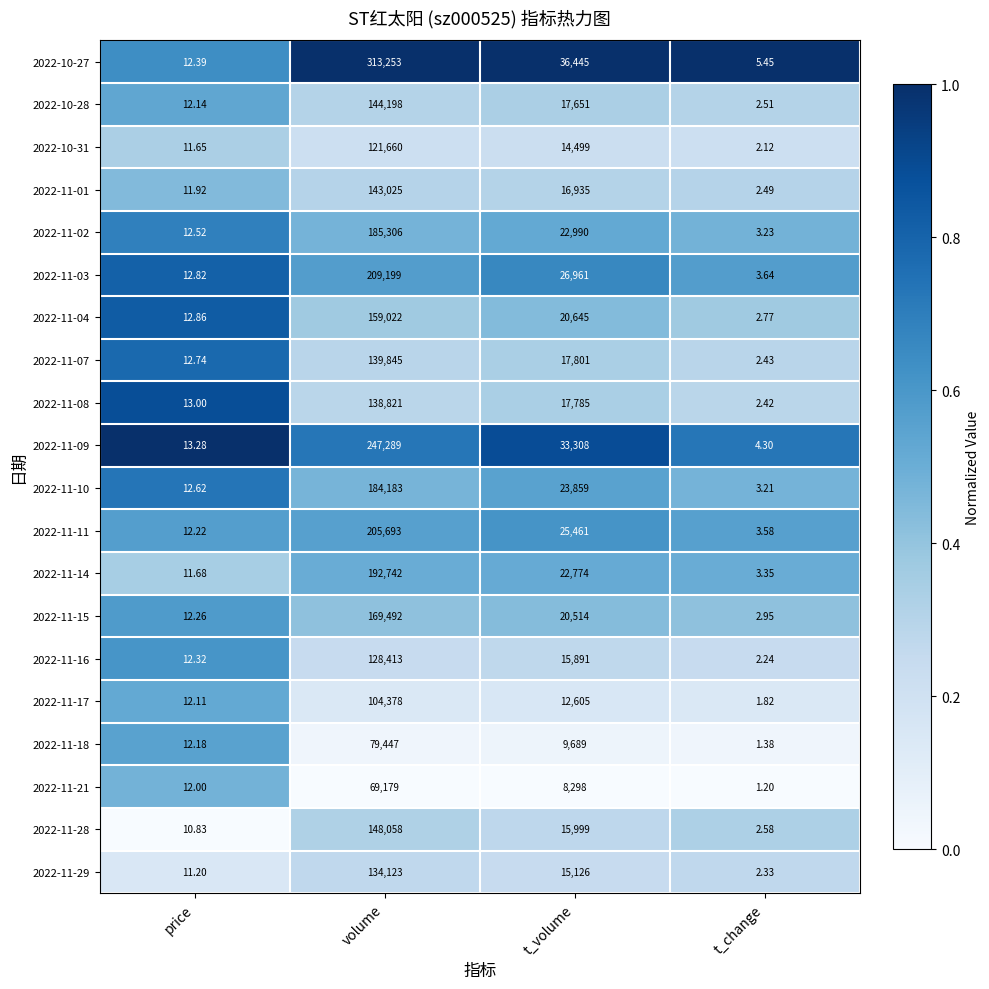

List the labels in order of 2022-11-02 value, largest first.

volume, t_volume, price, t_change